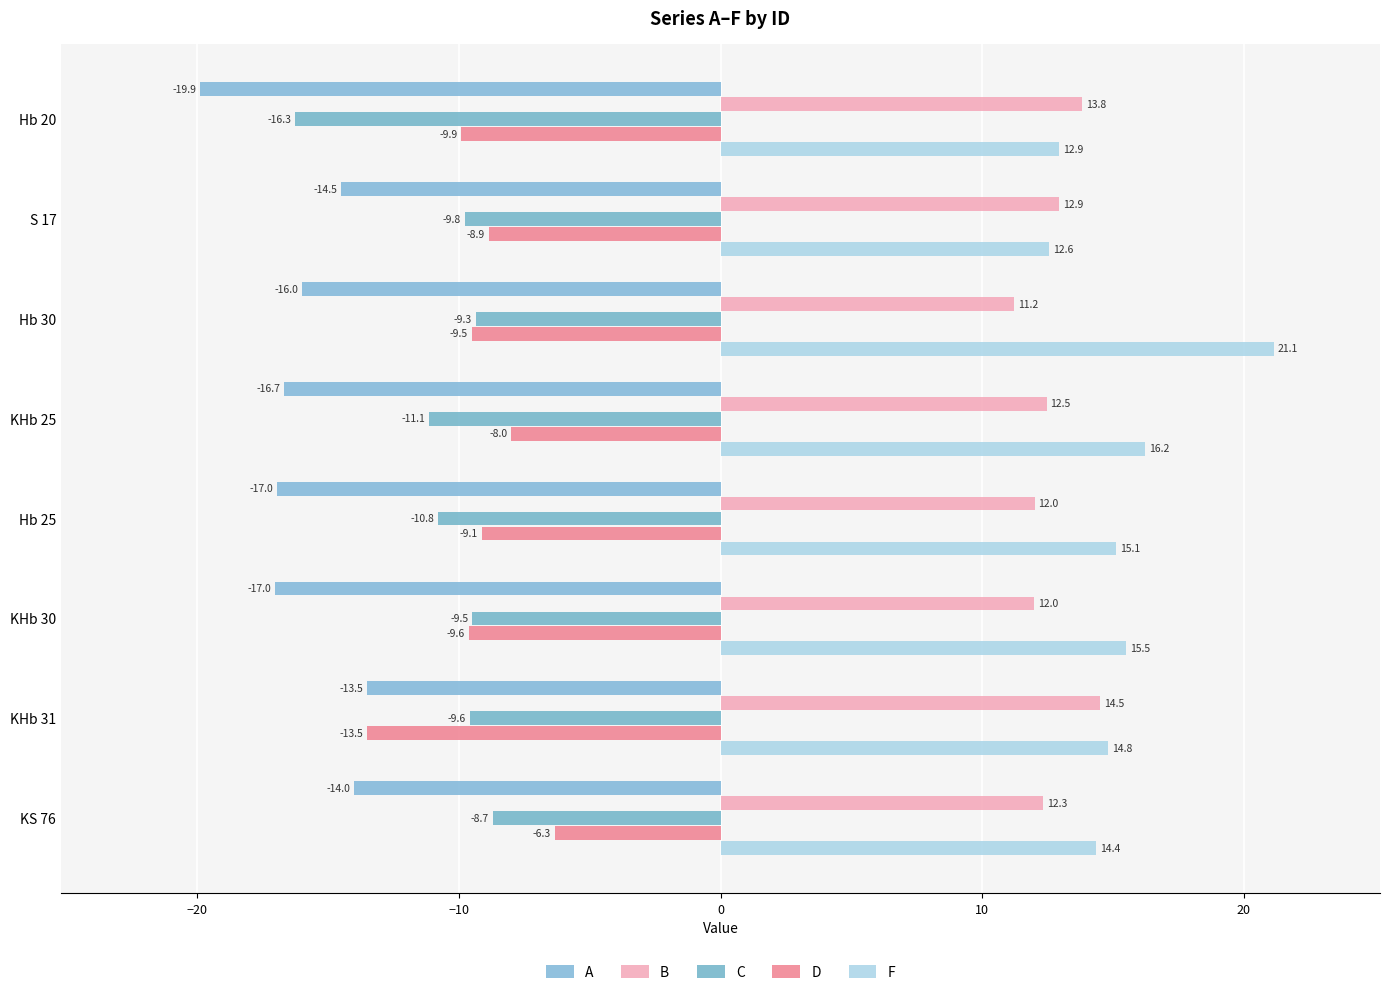

What is the difference between the second highest and minimum values in the F series?

3.7